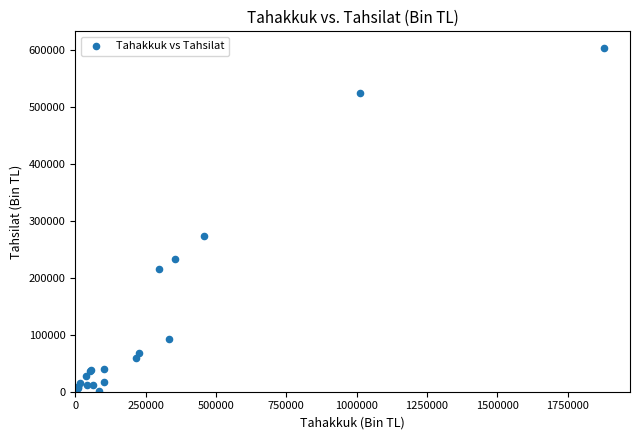

What Y value in the scatter plot is closest to 301325?

273409